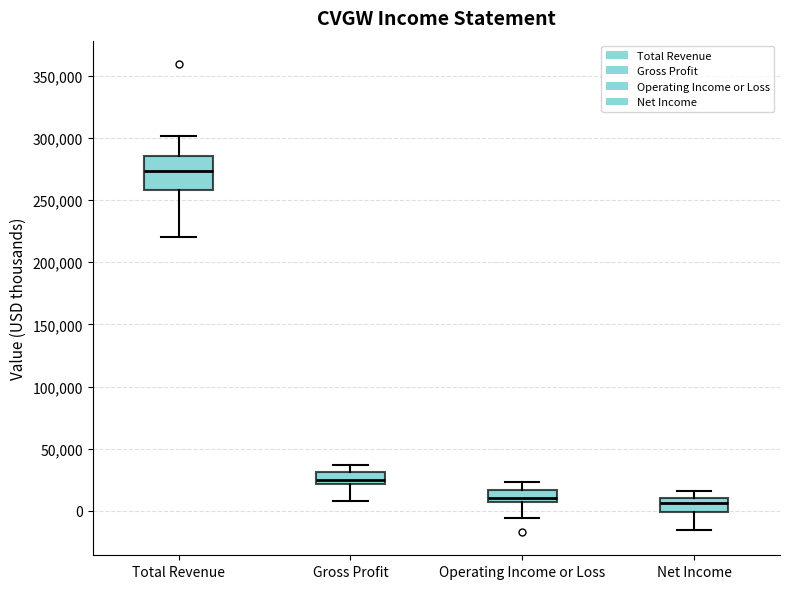

Which box is the tallest, from its lower edge to its upper edge?

Total Revenue